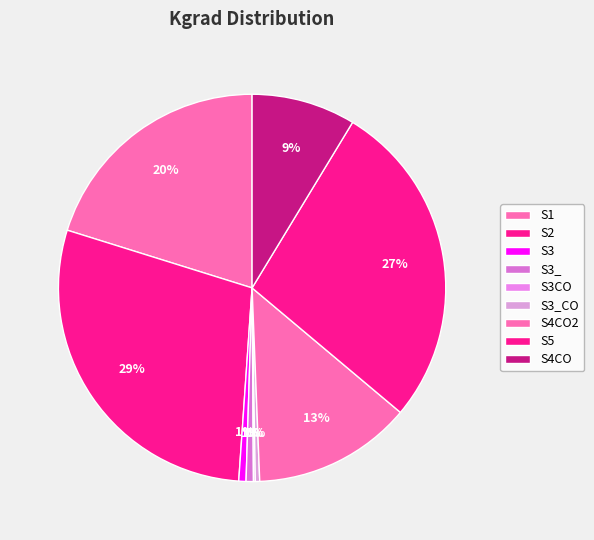

Is S1 the majority of the pie?

No